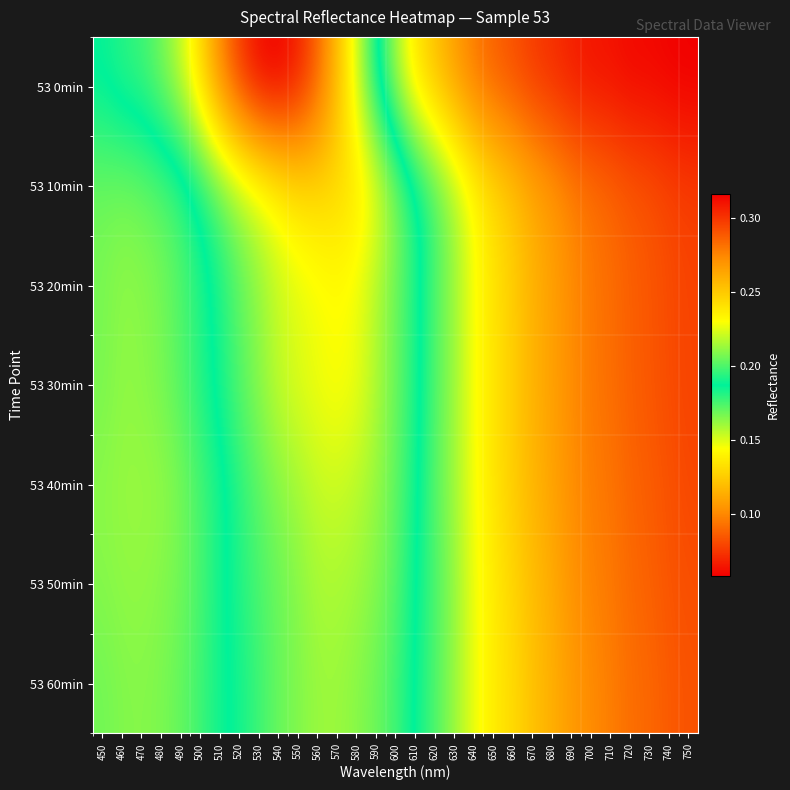

Reading right to left, extract all data points from this chart.

53 0min: 750=0.1	740=0.1	730=0.1	720=0.1	710=0.1	700=0.1	690=0.1	680=0.1	670=0.1	660=0.1	650=0.1	640=0.1	630=0.1	620=0.1	610=0.1	600=0.2	590=0.2	580=0.2	570=0.3	560=0.3	550=0.3	540=0.3	530=0.3	520=0.3	510=0.3	500=0.2	490=0.2	480=0.2	470=0.2	460=0.2	450=0.2
53 10min: 750=0.1	740=0.1	730=0.1	720=0.1	710=0.1	700=0.1	690=0.1	680=0.1	670=0.1	660=0.1	650=0.1	640=0.1	630=0.2	620=0.2	610=0.2	600=0.2	590=0.2	580=0.2	570=0.2	560=0.2	550=0.2	540=0.2	530=0.2	520=0.2	510=0.2	500=0.2	490=0.2	480=0.2	470=0.2	460=0.2	450=0.2
53 20min: 750=0.1	740=0.1	730=0.1	720=0.1	710=0.1	700=0.1	690=0.1	680=0.1	670=0.1	660=0.1	650=0.1	640=0.1	630=0.2	620=0.2	610=0.2	600=0.2	590=0.2	580=0.2	570=0.2	560=0.2	550=0.2	540=0.2	530=0.2	520=0.2	510=0.2	500=0.2	490=0.2	480=0.2	470=0.2	460=0.2	450=0.2
53 30min: 750=0.1	740=0.1	730=0.1	720=0.1	710=0.1	700=0.1	690=0.1	680=0.1	670=0.1	660=0.1	650=0.1	640=0.1	630=0.2	620=0.2	610=0.2	600=0.2	590=0.2	580=0.2	570=0.2	560=0.2	550=0.2	540=0.2	530=0.2	520=0.2	510=0.2	500=0.2	490=0.2	480=0.2	470=0.2	460=0.2	450=0.2
53 40min: 750=0.1	740=0.1	730=0.1	720=0.1	710=0.1	700=0.1	690=0.1	680=0.1	670=0.1	660=0.1	650=0.1	640=0.1	630=0.2	620=0.2	610=0.2	600=0.2	590=0.2	580=0.2	570=0.2	560=0.2	550=0.2	540=0.2	530=0.2	520=0.2	510=0.2	500=0.2	490=0.2	480=0.2	470=0.2	460=0.2	450=0.2
53 50min: 750=0.1	740=0.1	730=0.1	720=0.1	710=0.1	700=0.1	690=0.1	680=0.1	670=0.1	660=0.1	650=0.1	640=0.1	630=0.2	620=0.2	610=0.2	600=0.2	590=0.2	580=0.2	570=0.2	560=0.2	550=0.2	540=0.2	530=0.2	520=0.2	510=0.2	500=0.2	490=0.2	480=0.2	470=0.2	460=0.2	450=0.2
53 60min: 750=0.1	740=0.1	730=0.1	720=0.1	710=0.1	700=0.1	690=0.1	680=0.1	670=0.1	660=0.1	650=0.1	640=0.1	630=0.2	620=0.2	610=0.2	600=0.2	590=0.2	580=0.2	570=0.2	560=0.2	550=0.2	540=0.2	530=0.2	520=0.2	510=0.2	500=0.2	490=0.2	480=0.2	470=0.2	460=0.2	450=0.2